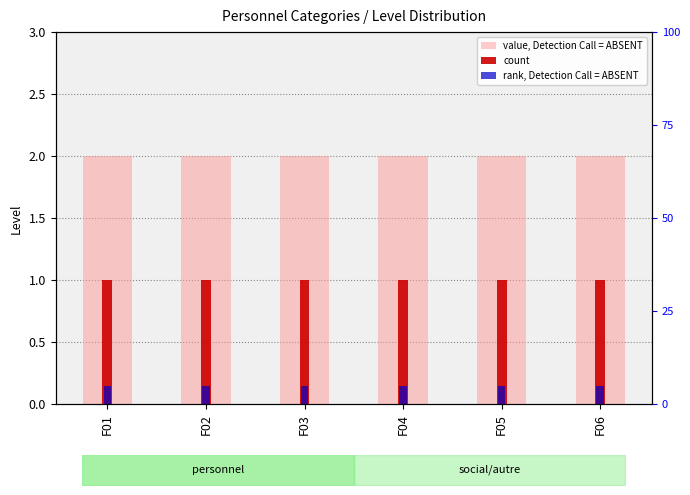

What are all the series names shown in the legend?

value, Detection Call = ABSENT, count, rank, Detection Call = ABSENT